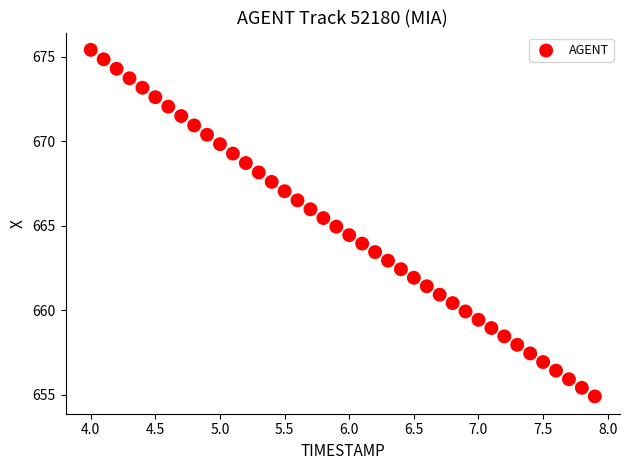

What is the range of X values (max minus min)?

3.9